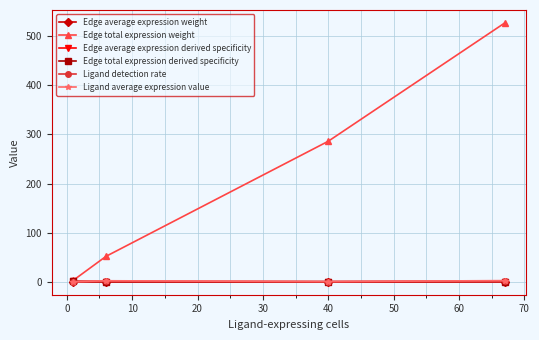

True or false: Ligand detection rate has more than 1 interior local peaks.

False